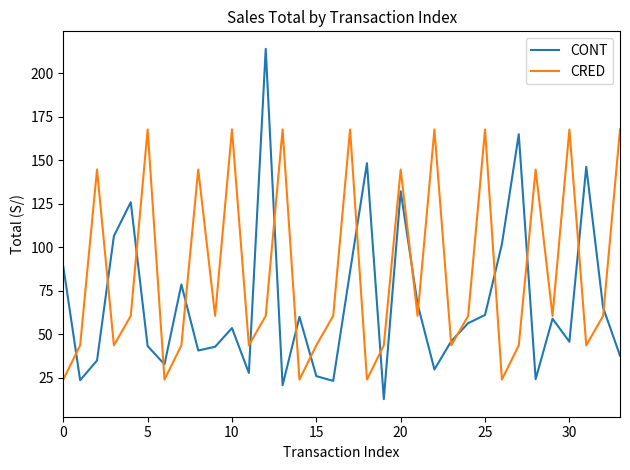

Which series has the largest total across all categories?

CRED